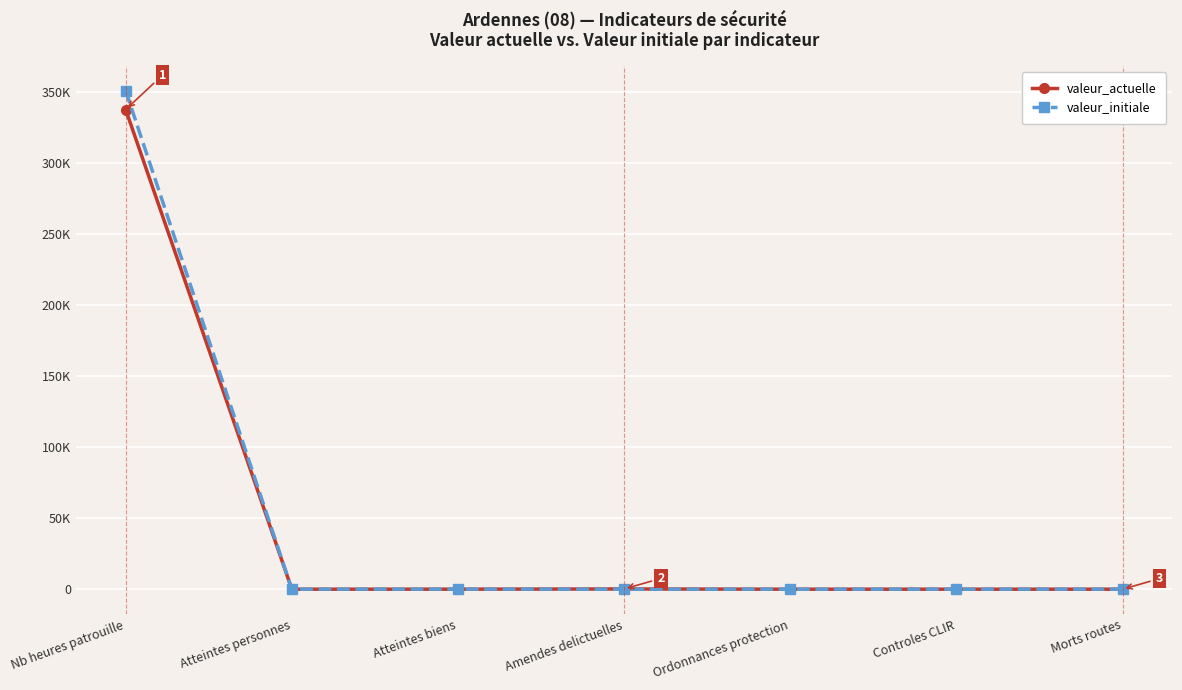

Is it true that valeur_initiale equals 70 at Atteintes biens?

False